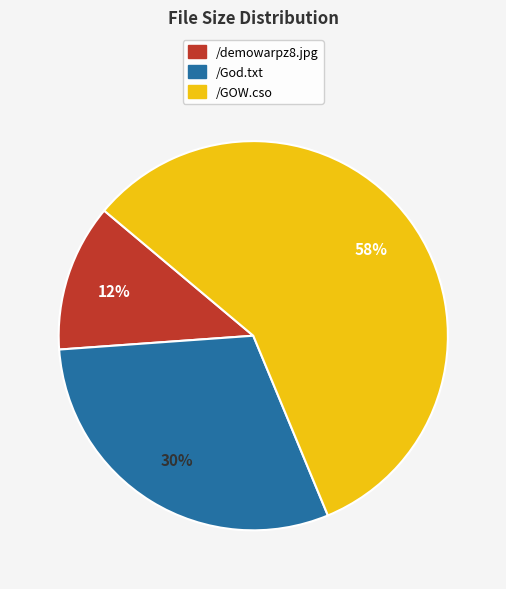

To the nearest percent, what is the average slice percentage?

33%